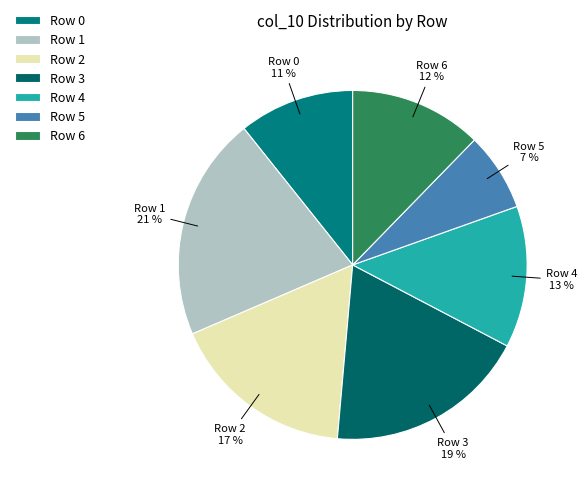

Is the sum of Row 5 and Row 2 greater than half?

No